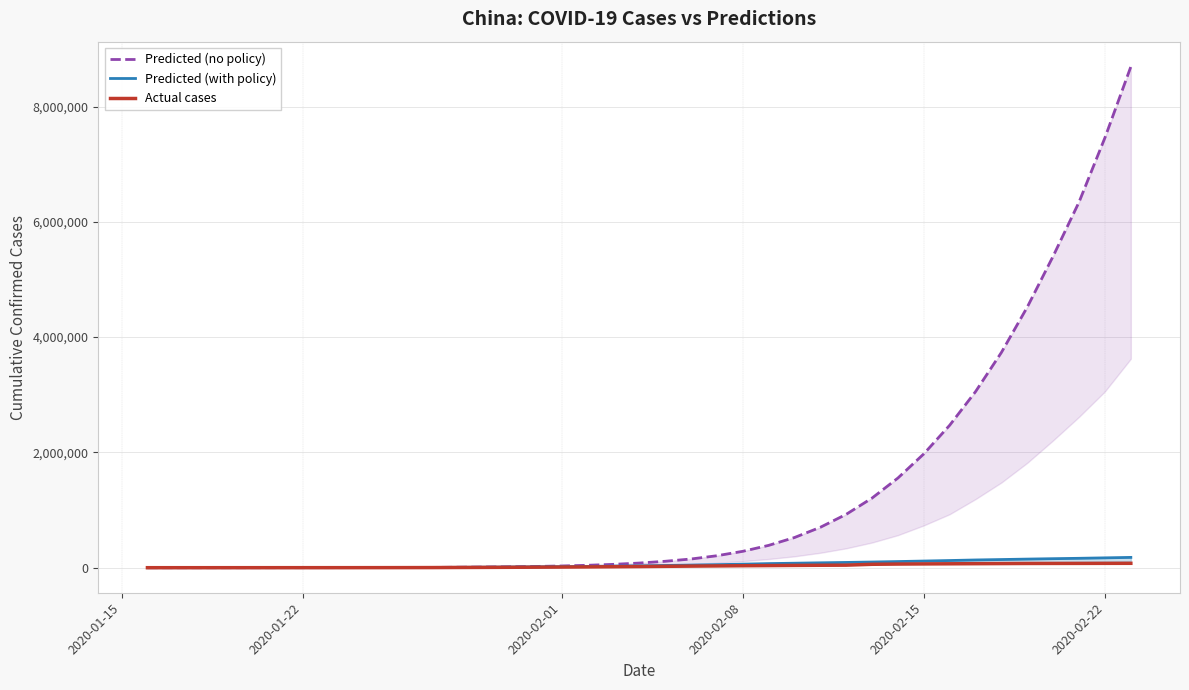

True or false: Predicted (no policy) has more than 2 interior local peaks.

False